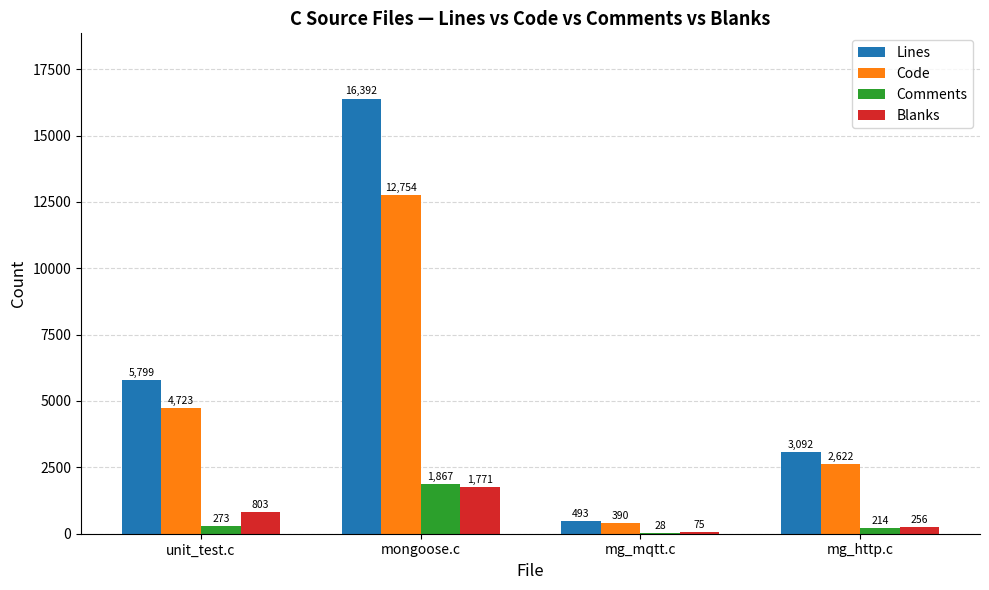

Which series changed the most between unit_test.c and mg_http.c?

Lines